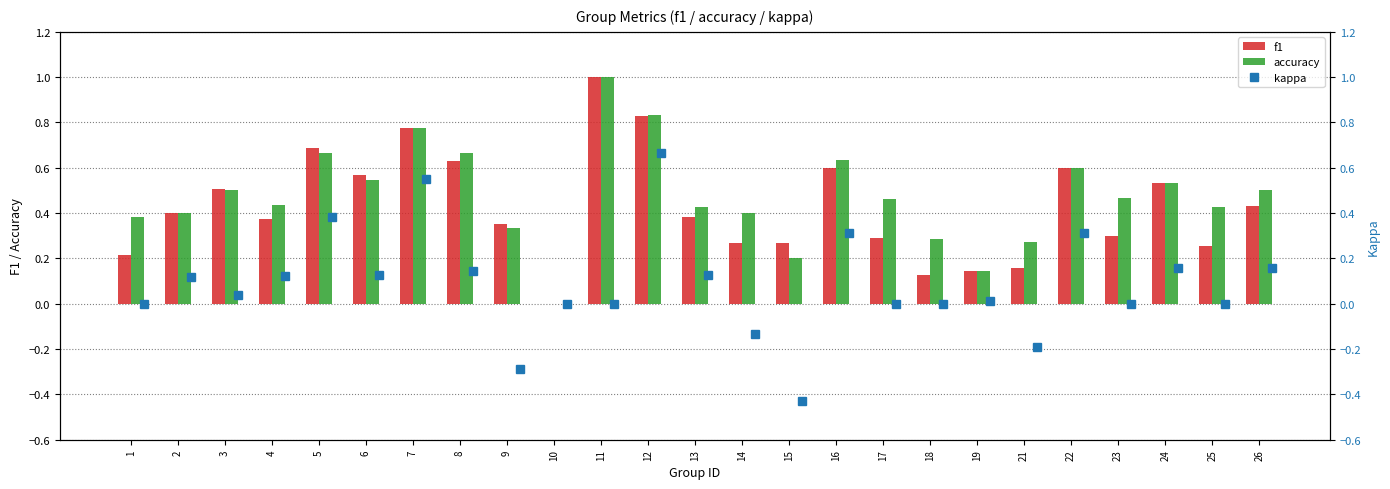

Are the bars grouped side by side (vs. stacked)?

Yes